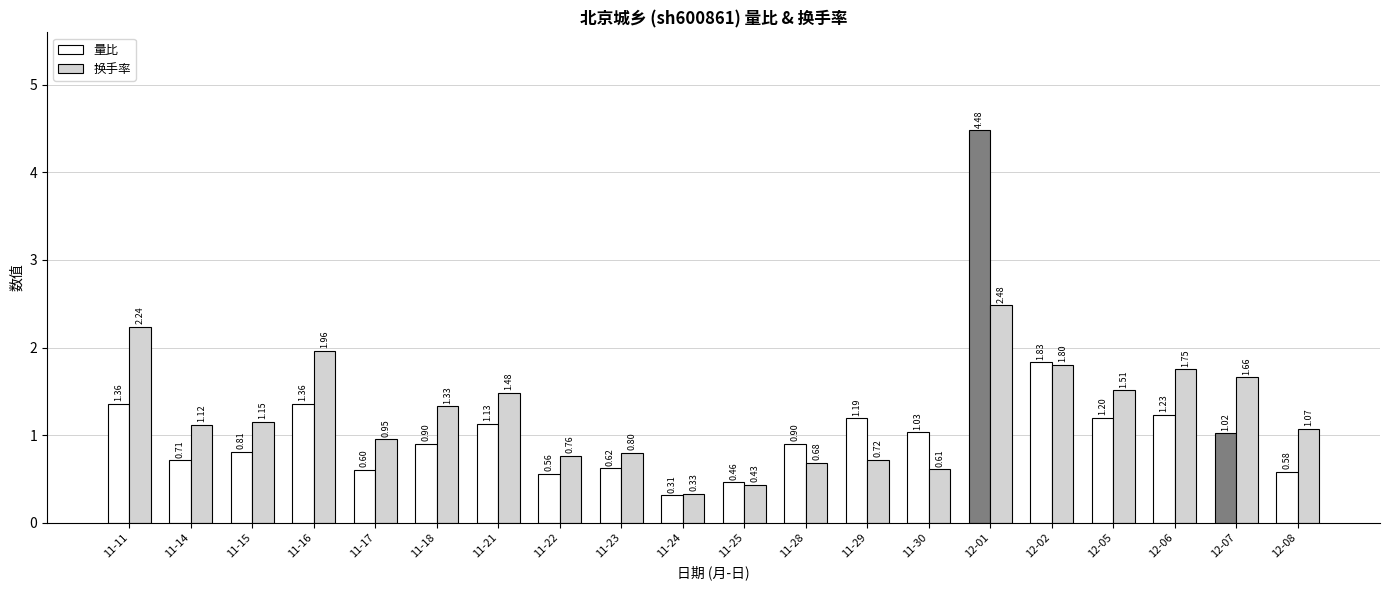

Which series has the widest spread of values?

量比